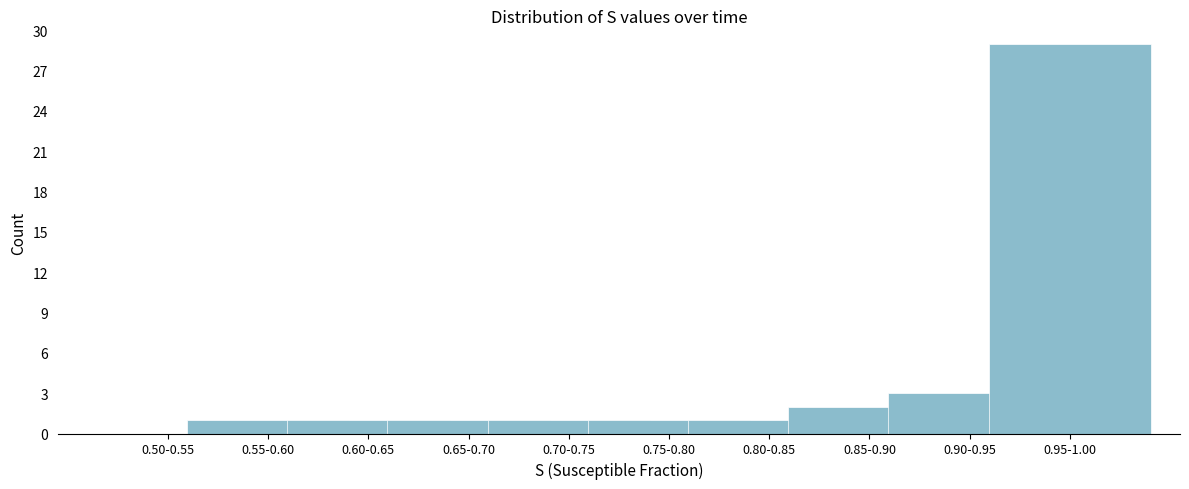

Reading left to right, what are all the values shown in this chart?

0.50-0.55=0	0.55-0.60=1	0.60-0.65=1	0.65-0.70=1	0.70-0.75=1	0.75-0.80=1	0.80-0.85=1	0.85-0.90=2	0.90-0.95=3	0.95-1.00=29